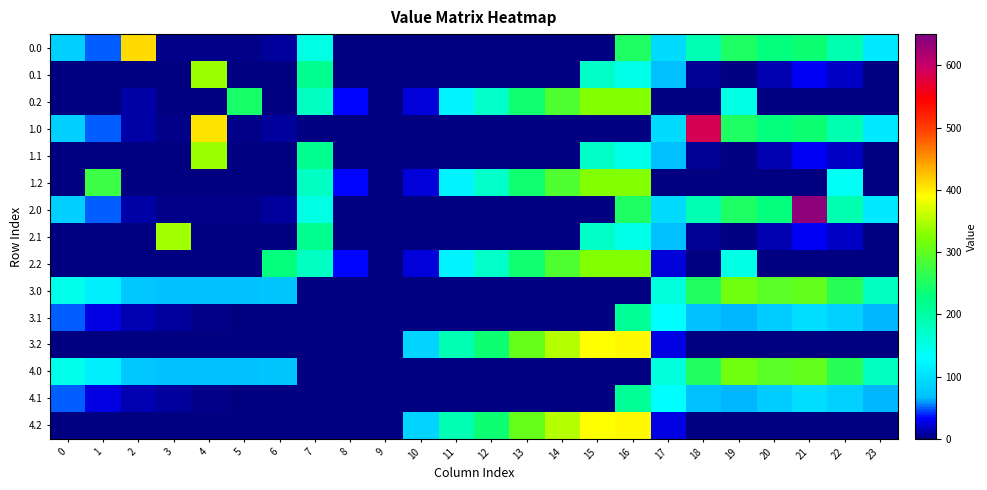

How many series are shown in this chart?

15